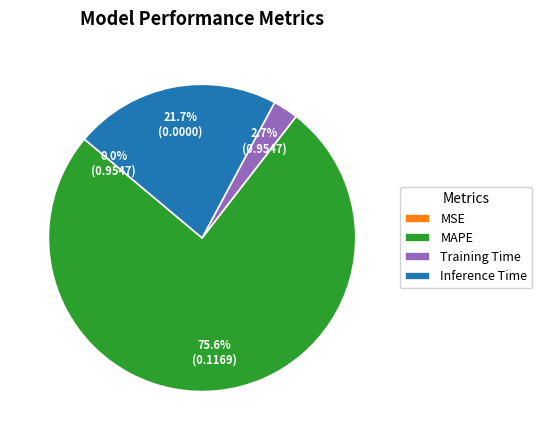

Which has a higher value, Inference Time or Training Time?

Inference Time